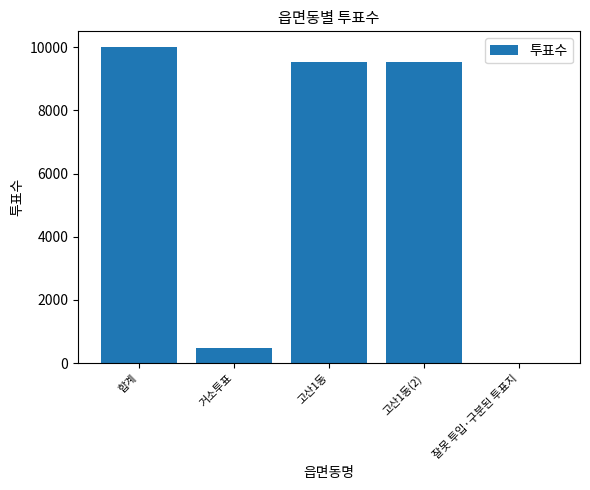

True or false: the data shows 10002 at 합계.

True